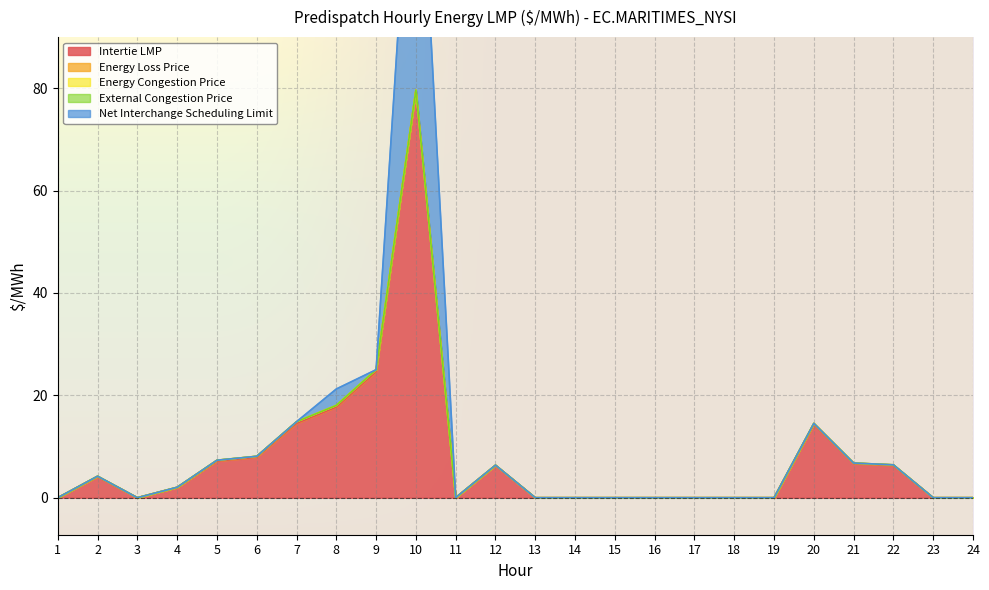

At 19, list the series in order from smallest to largest.

Intertie LMP, Energy Loss Price, Energy Congestion Price, External Congestion Price, Net Interchange Scheduling Limit